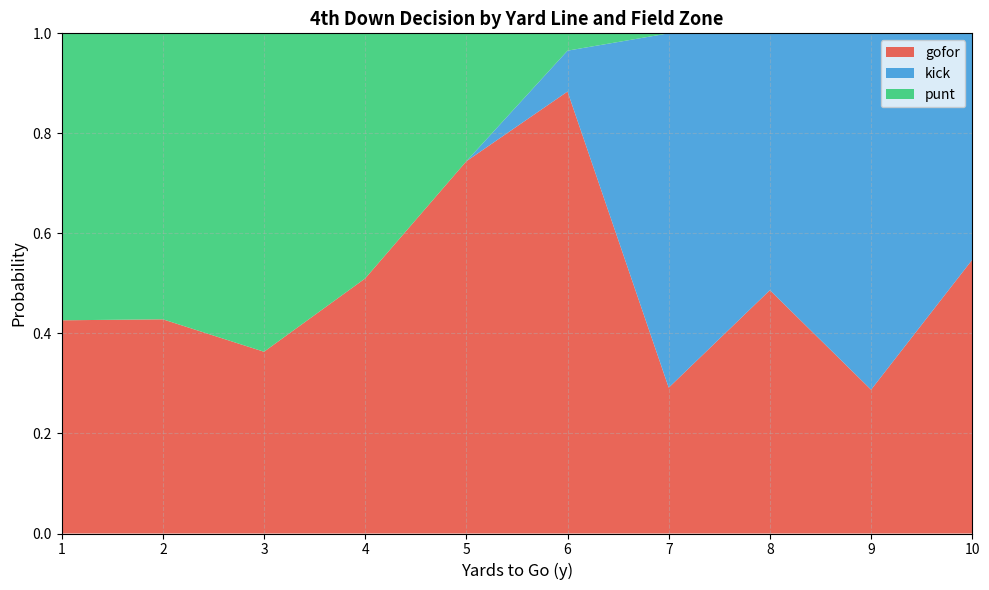

The value of gofor at 7 is 0.3. True or false?

True